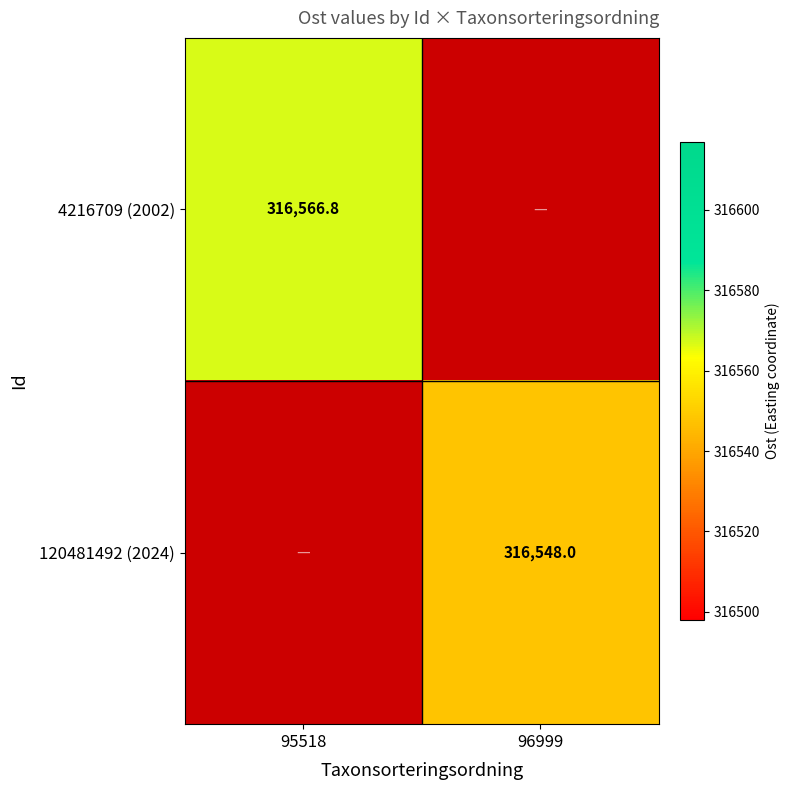

The 4216709 (2002) series shows 559063.7 at 95518. True or false?

False